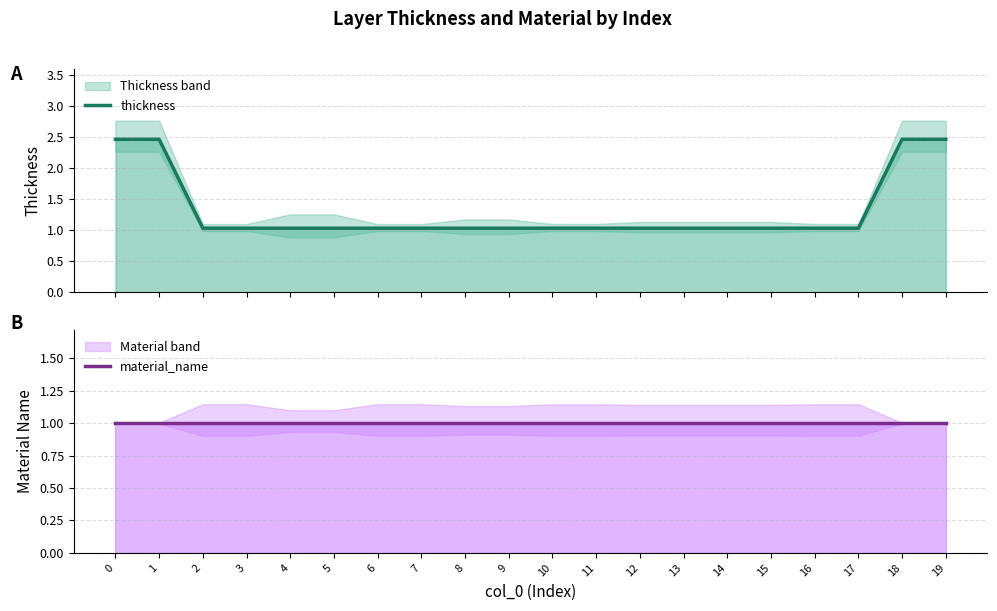

True or false: material_name has more than 1 points higher than both neighbors.

False